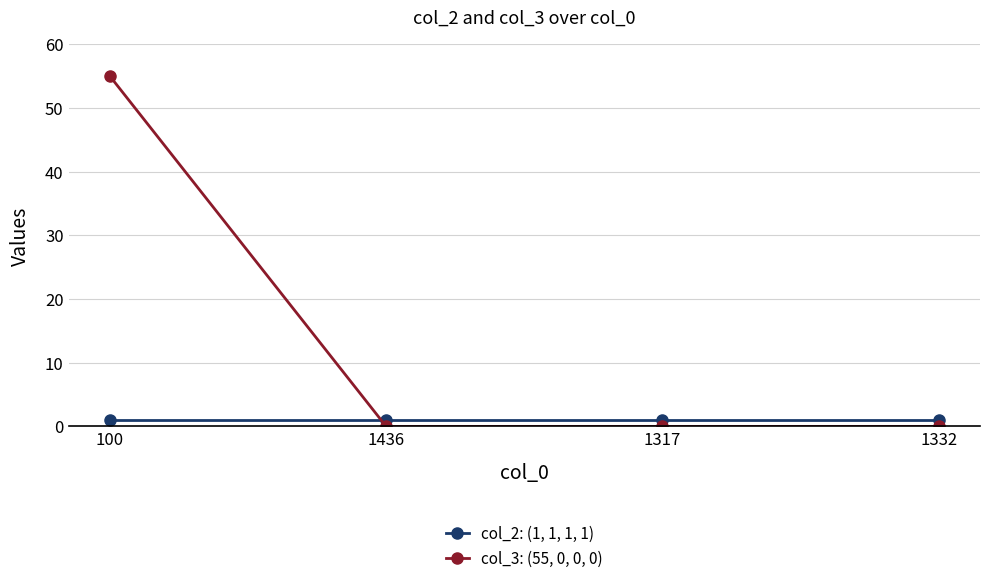

What are all the series names shown in the legend?

col_2: (1, 1, 1, 1), col_3: (55, 0, 0, 0)